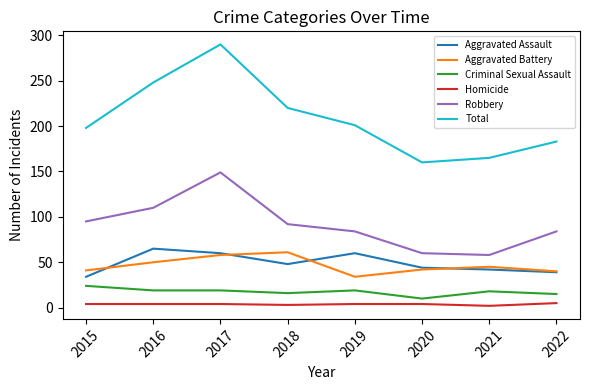

The Aggravated Battery series shows 50 at 2016. True or false?

True